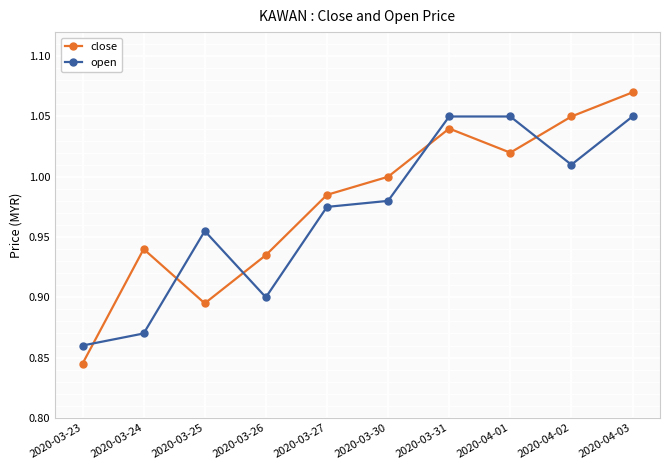

What position from the right is 2020-03-24?

9